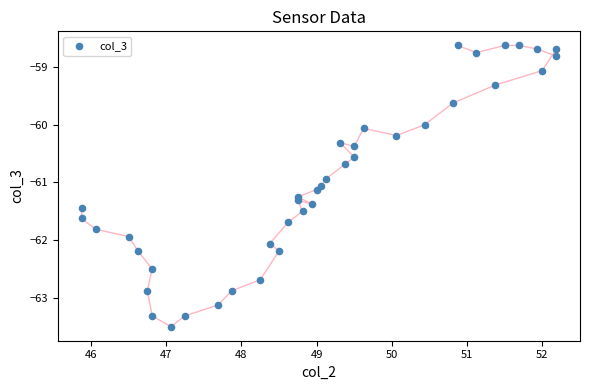

What is the range of X values (max minus min)?

6.3